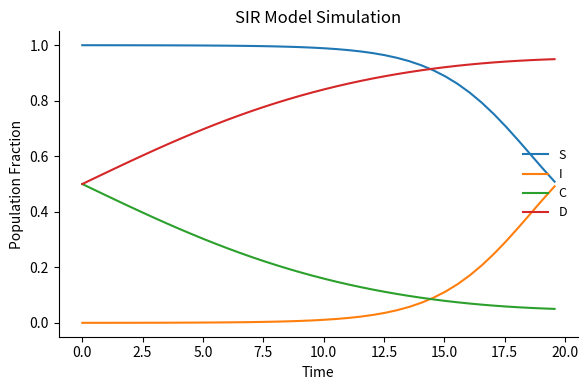

True or false: D and I intersect in this chart.

False